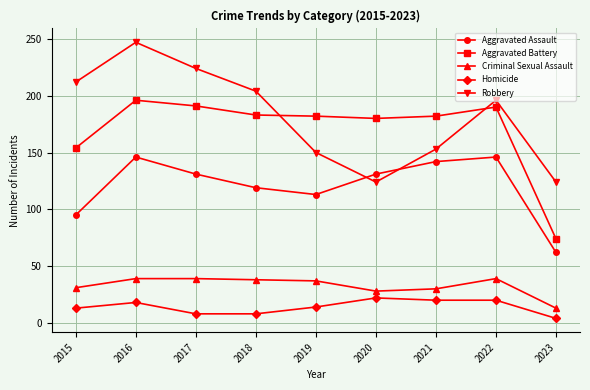

Is the value of Aggravated Assault at 2022 greater than the value of Robbery at 2018?

No